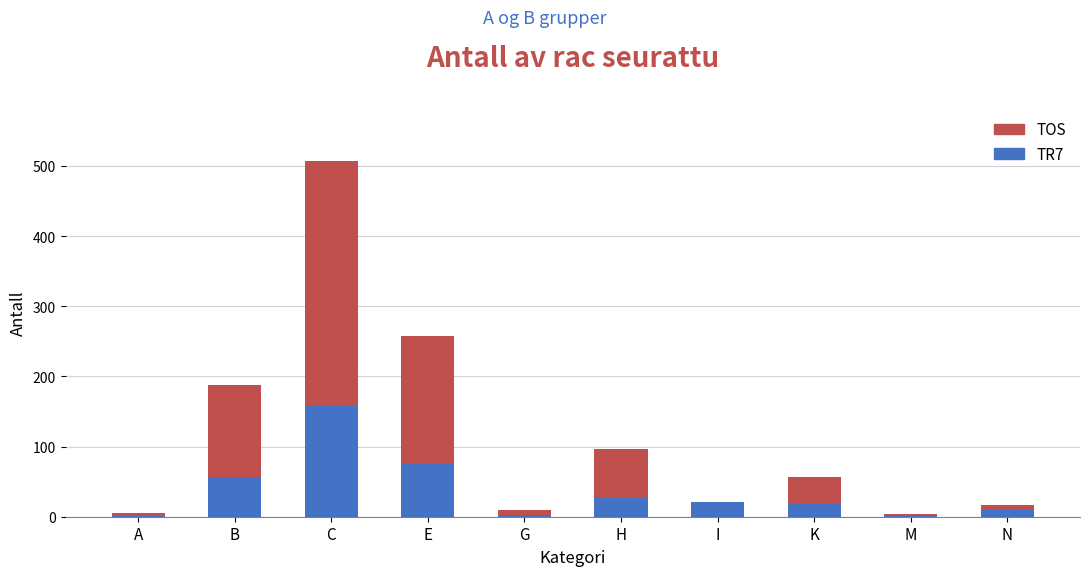

What is the total value across all series at H?

96